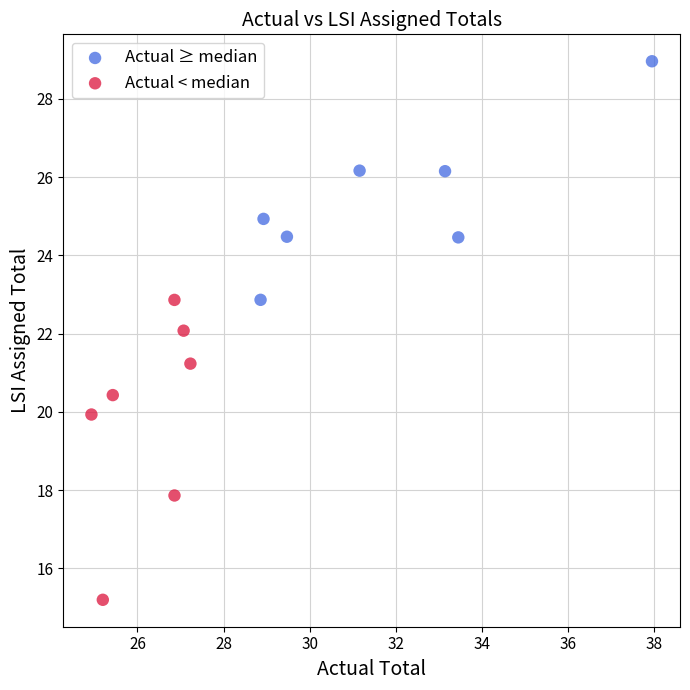

Which series has the largest Y range (max minus min)?

Actual < median